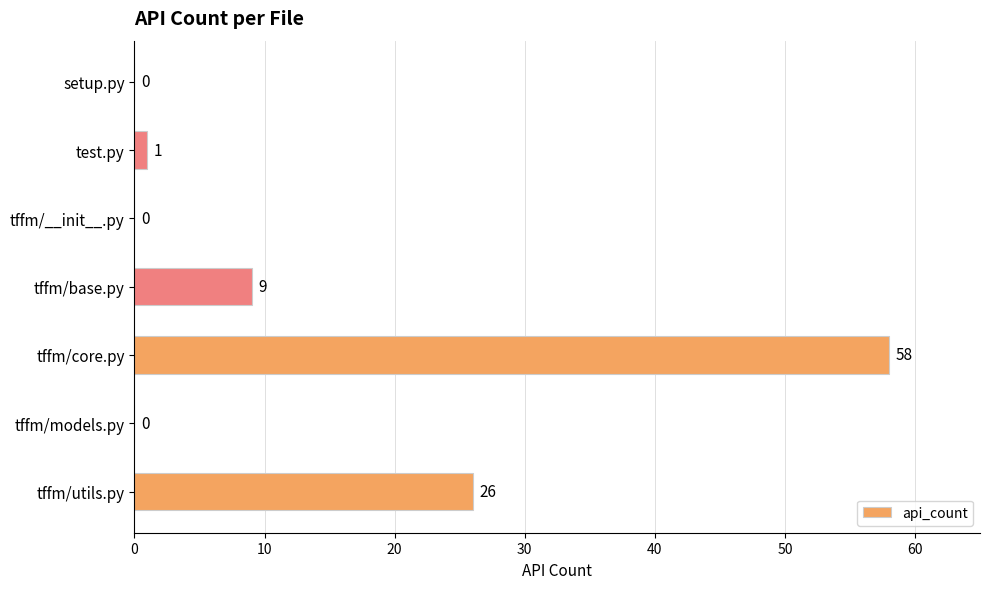

The value at tffm/models.py is 0. True or false?

True